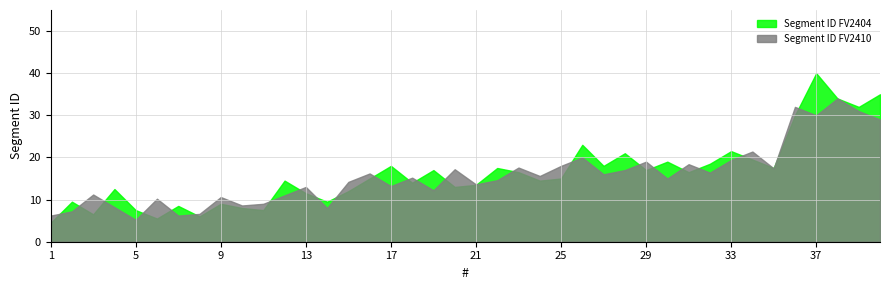

What is the smallest value displayed?

4.5